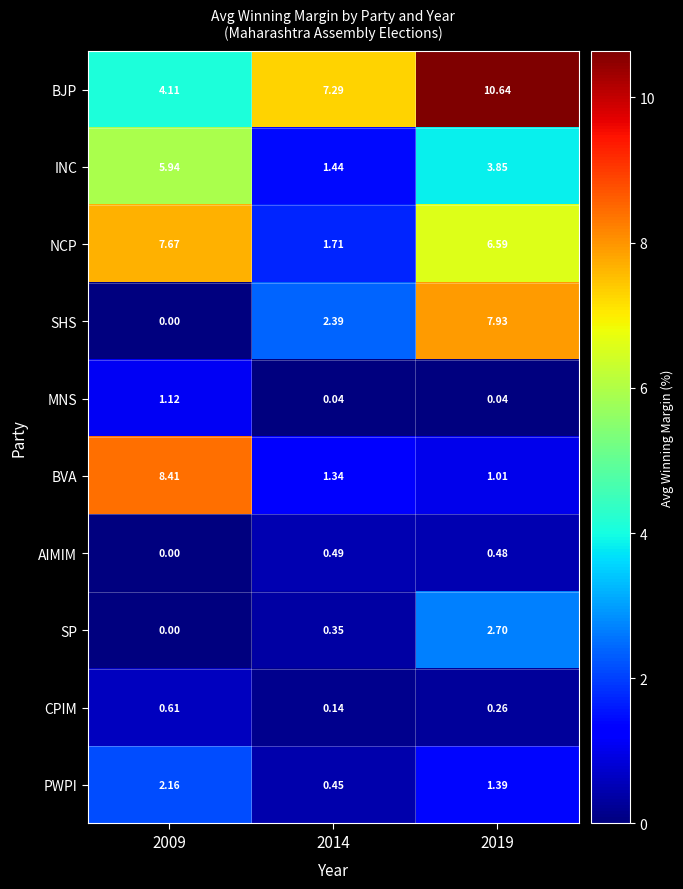

Rank the series at 2019 from highest to lowest value.

BJP, SHS, NCP, INC, SP, PWPI, BVA, AIMIM, CPIM, MNS